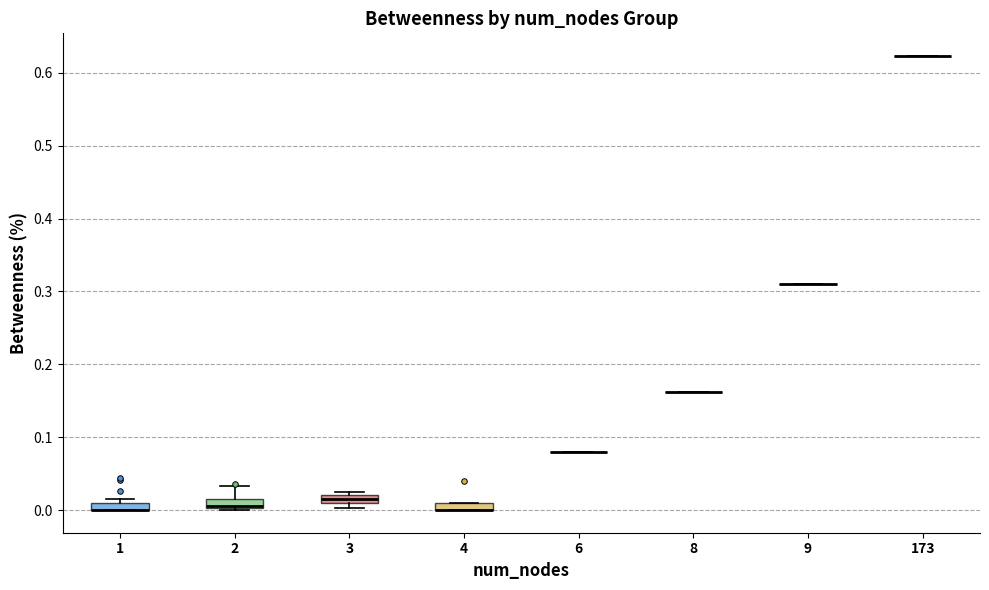

Where is the upper edge of the box at x = 4 on the y-axis? The values are not printed on the chart, so give them approximately, as read against the axis.

0.01